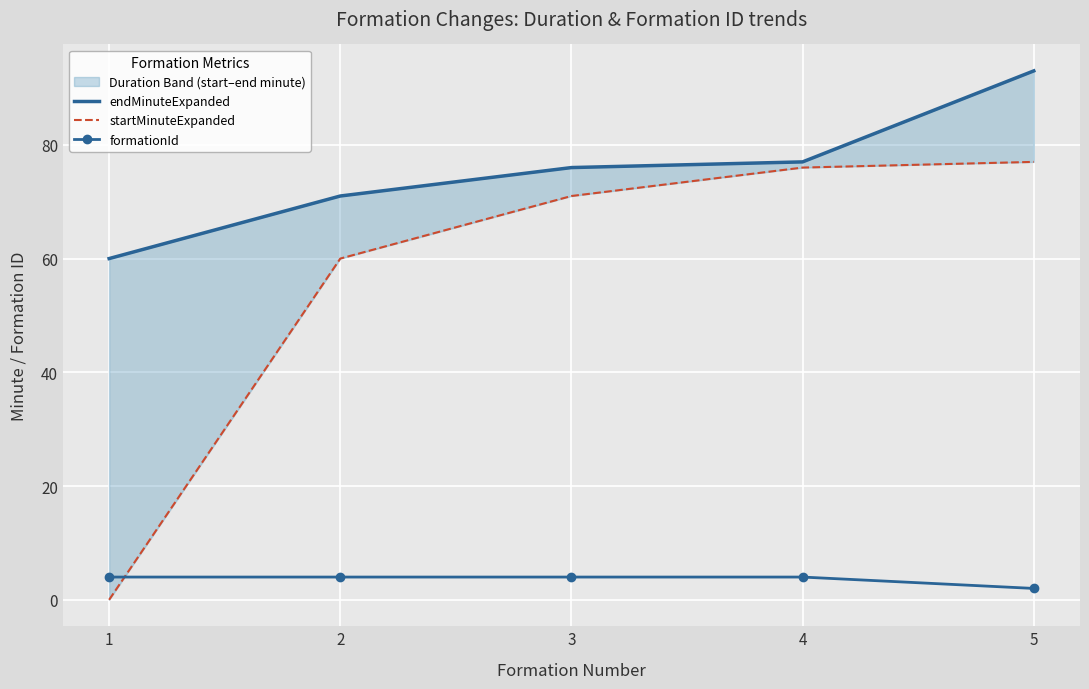

Reading left to right, extract all data points from this chart.

endMinuteExpanded: 60	71	76	77	93
startMinuteExpanded: 0	60	71	76	77
formationId: 4	4	4	4	2